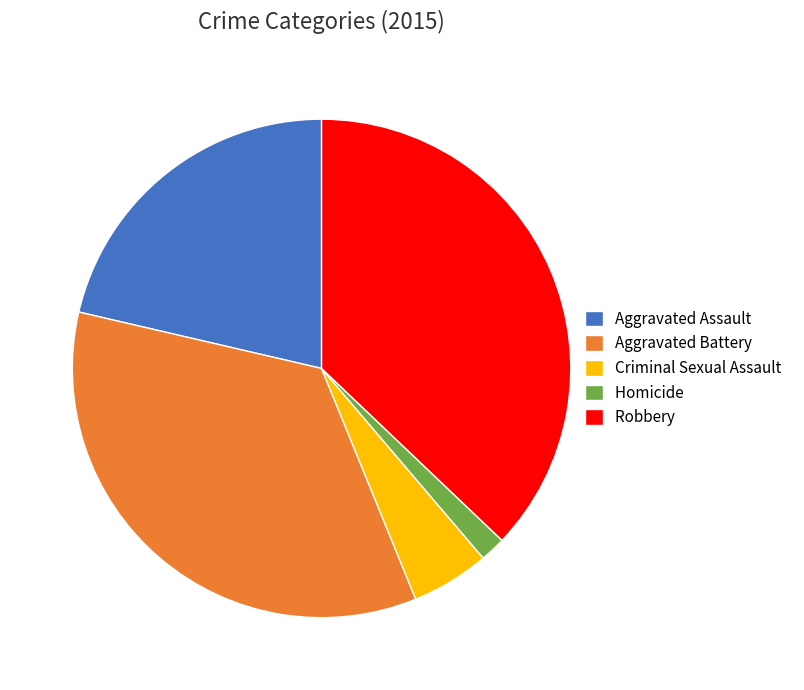

What is the smallest slice in the pie chart?

Homicide